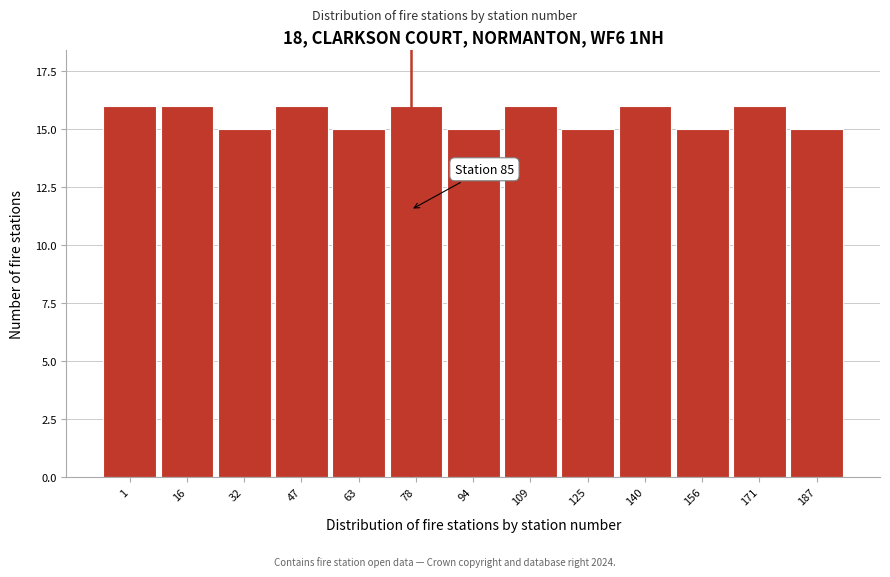

Reading right to left, list all the values displayed in this chart.

187=15	171=16	156=15	140=16	125=15	109=16	94=15	78=16	63=15	47=16	32=15	16=16	1=16